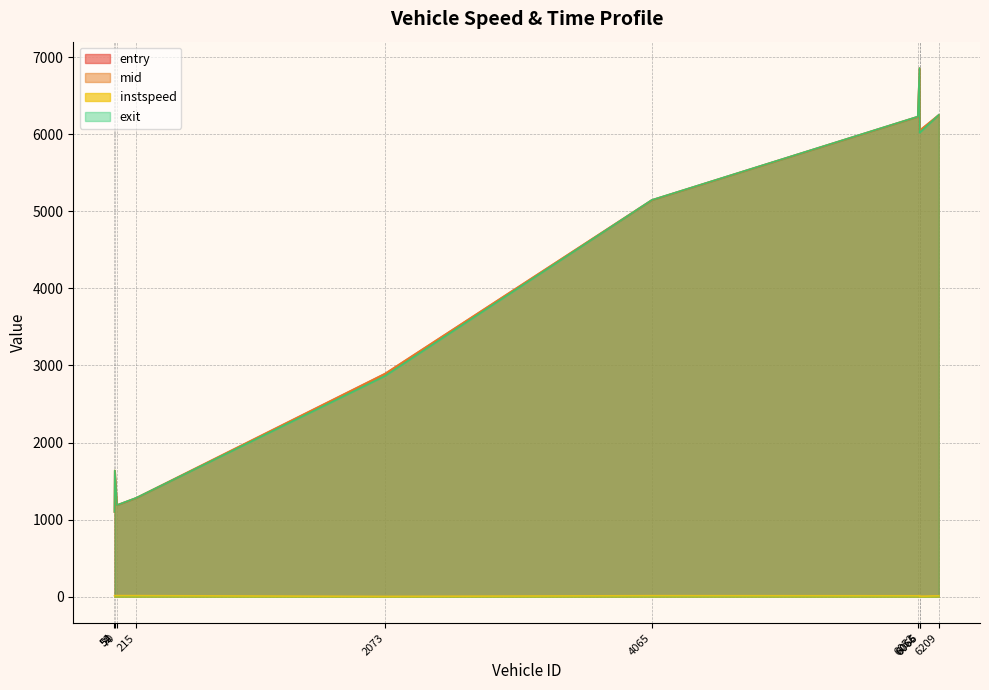

True or false: instspeed and mid cross at least once.

False